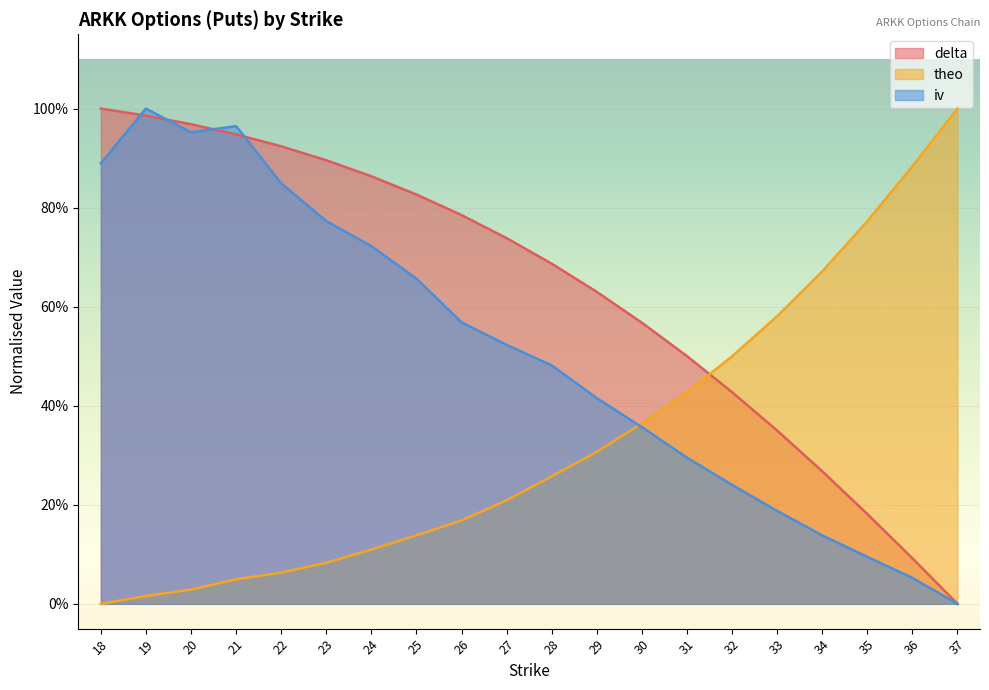

The value of theo at 29 is 0.1. True or false?

False